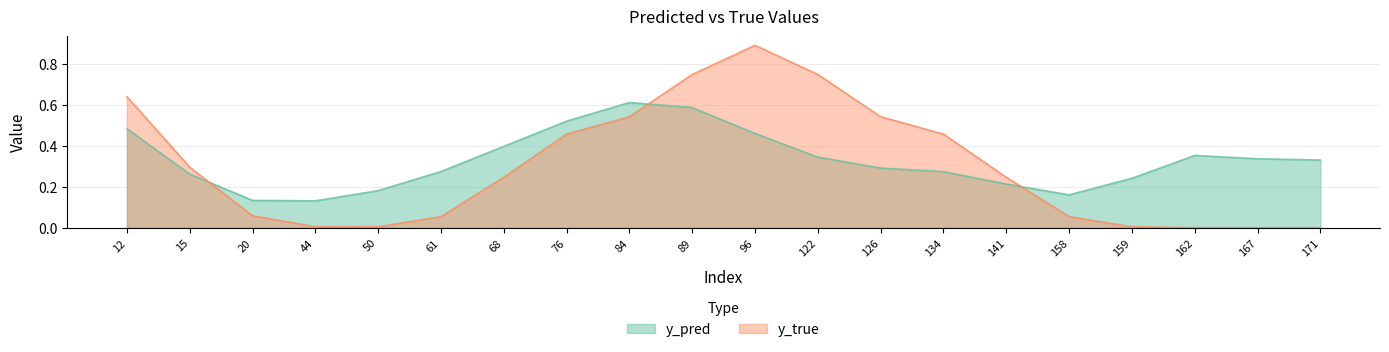

How many categories are shown in the chart?

20